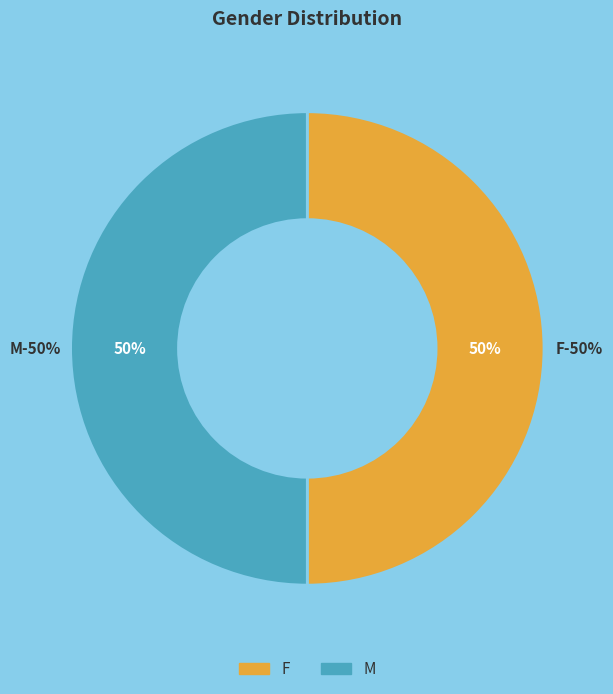

Is F the majority of the pie?

No